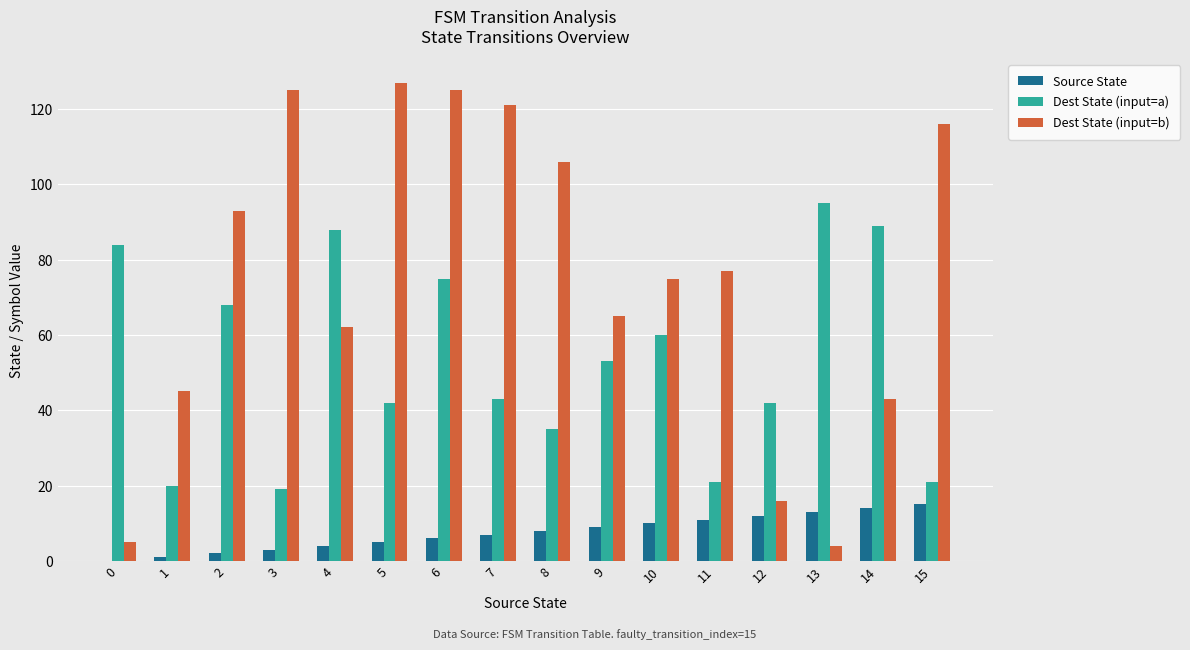

Does the chart contain stacked bars?

No